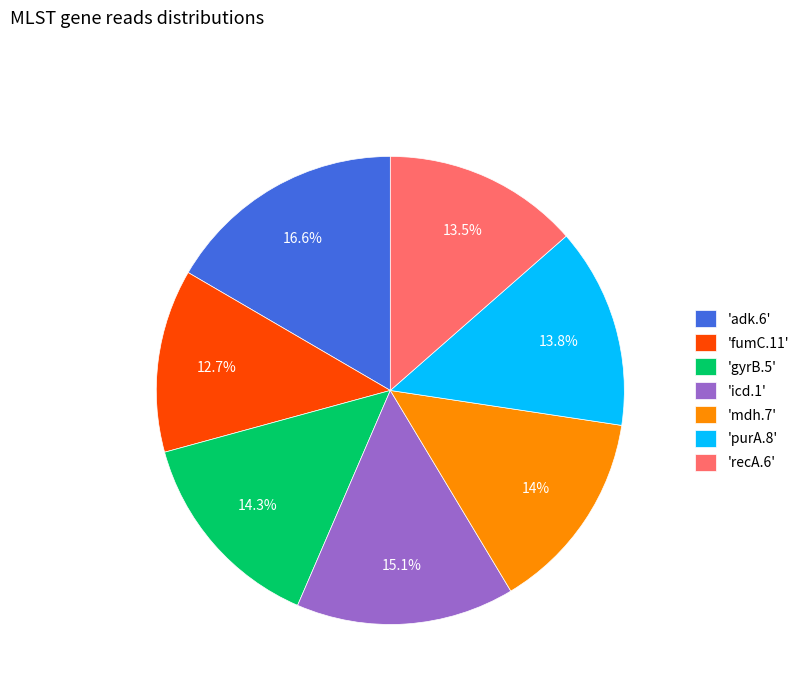

Does 'fumC.11' account for over 50% of the chart?

No